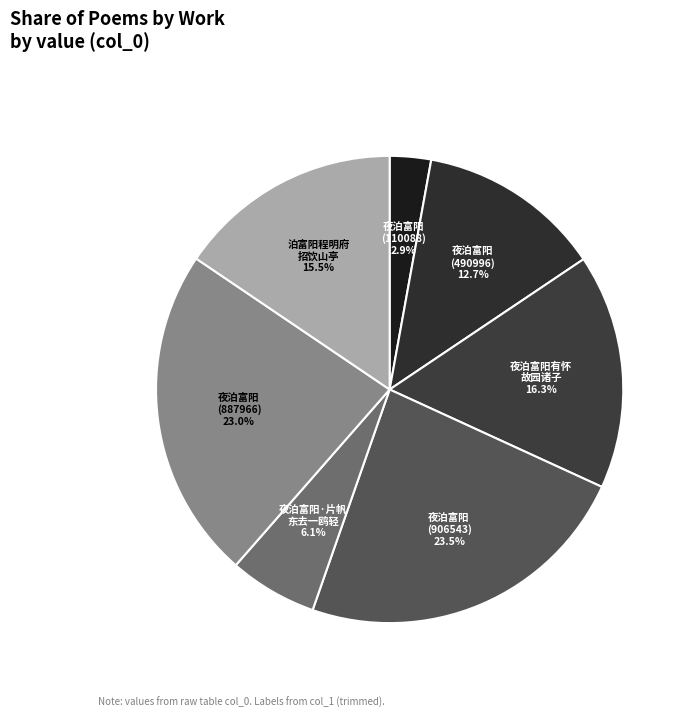

Does 夜泊富阳 (887966) account for over 50% of the chart?

No